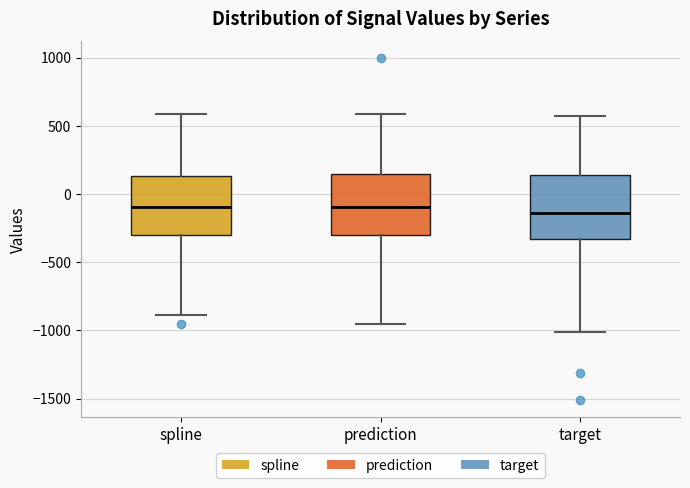

Reading left to right, transcribe this box plot: for each box, give where its median line is, the range the box spans, and where its two whiskers end, as read against the y-axis. The values are not printed on the chart, so give them approximately, as read against the axis.

spline: median -100, box -300 to 150, whiskers -900 to 600
prediction: median -100, box -300 to 150, whiskers -950 to 600
target: median -150, box -350 to 150, whiskers -1000 to 550